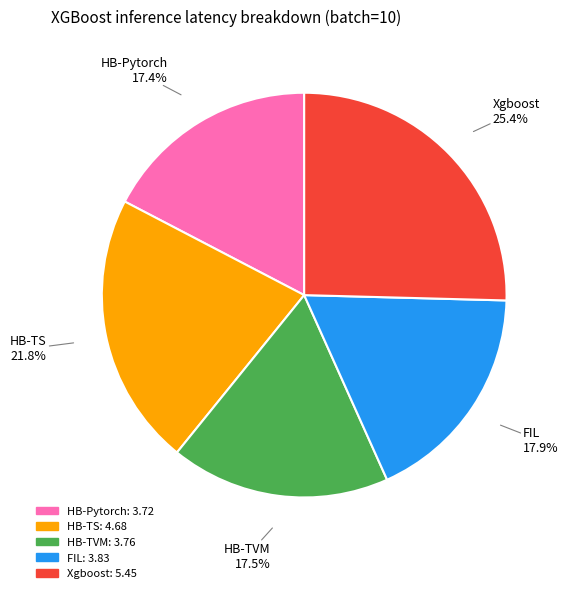

To the nearest percent, what portion does FIL represent?

18%